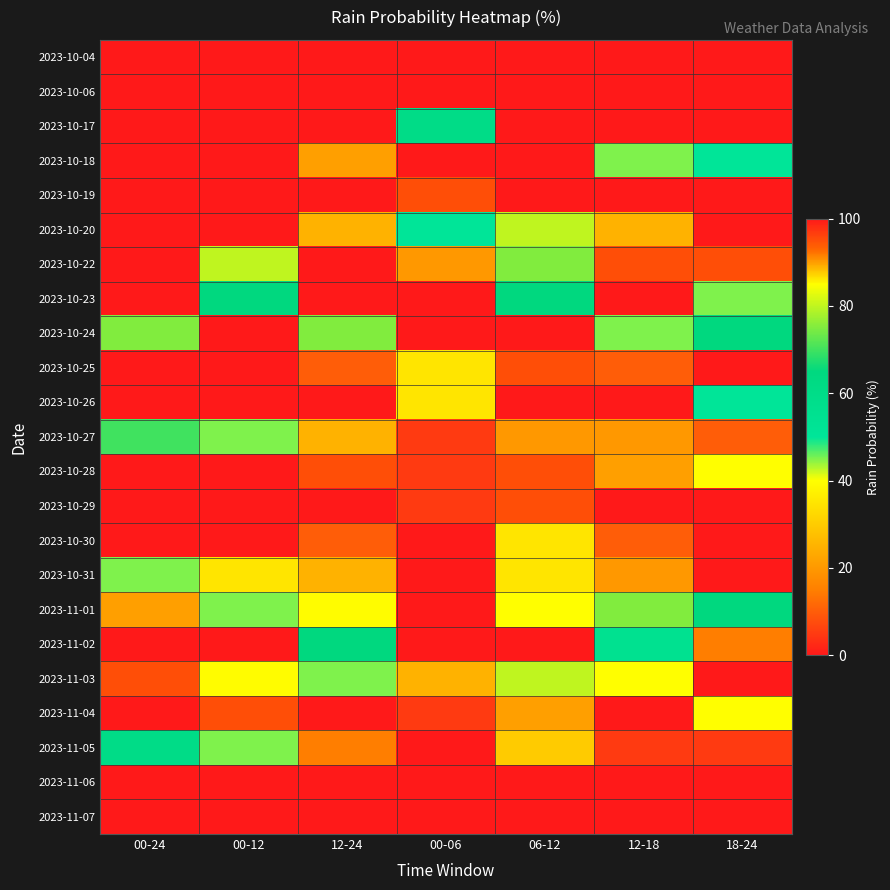

Reading left to right, transcribe all the data shown in this chart.

2023-10-04: 00-24=0	00-12=0	12-24=0	00-06=0	06-12=0	12-18=0	18-24=0
2023-10-06: 00-24=0	00-12=0	12-24=0	00-06=0	06-12=0	12-18=0	18-24=0
2023-10-17: 00-24=100	00-12=100	12-24=100	00-06=60	06-12=100	12-18=100	18-24=100
2023-10-18: 00-24=100	00-12=100	12-24=90	00-06=100	06-12=100	12-18=45	18-24=50
2023-10-19: 00-24=100	00-12=100	12-24=100	00-06=95	06-12=100	12-18=100	18-24=100
2023-10-20: 00-24=100	00-12=100	12-24=25	00-06=50	06-12=80	12-18=25	18-24=0
2023-10-22: 00-24=100	00-12=80	12-24=100	00-06=20	06-12=75	12-18=95	18-24=95
2023-10-23: 00-24=100	00-12=65	12-24=100	00-06=0	06-12=65	12-18=100	18-24=45
2023-10-24: 00-24=75	00-12=0	12-24=75	00-06=0	06-12=0	12-18=45	18-24=65
2023-10-25: 00-24=100	00-12=100	12-24=10	00-06=35	06-12=95	12-18=10	18-24=0
2023-10-26: 00-24=100	00-12=100	12-24=100	00-06=35	06-12=100	12-18=100	18-24=50
2023-10-27: 00-24=70	00-12=45	12-24=25	00-06=5	06-12=20	12-18=20	18-24=10
2023-10-28: 00-24=100	00-12=100	12-24=95	00-06=5	06-12=95	12-18=90	18-24=40
2023-10-29: 00-24=100	00-12=100	12-24=100	00-06=5	06-12=95	12-18=100	18-24=100
2023-10-30: 00-24=100	00-12=100	12-24=10	00-06=100	06-12=35	12-18=10	18-24=0
2023-10-31: 00-24=45	00-12=35	12-24=25	00-06=0	06-12=35	12-18=20	18-24=0
2023-11-01: 00-24=90	00-12=45	12-24=85	00-06=0	06-12=40	12-18=75	18-24=65
2023-11-02: 00-24=100	00-12=100	12-24=65	00-06=100	06-12=100	12-18=55	18-24=15
2023-11-03: 00-24=95	00-12=85	12-24=45	00-06=25	06-12=80	12-18=40	18-24=0
2023-11-04: 00-24=100	00-12=95	12-24=100	00-06=5	06-12=90	12-18=100	18-24=40
2023-11-05: 00-24=60	00-12=45	12-24=15	00-06=0	06-12=30	12-18=5	18-24=5
2023-11-06: 00-24=0	00-12=0	12-24=0	00-06=0	06-12=0	12-18=0	18-24=0
2023-11-07: 00-24=0	00-12=0	12-24=0	00-06=0	06-12=0	12-18=0	18-24=0